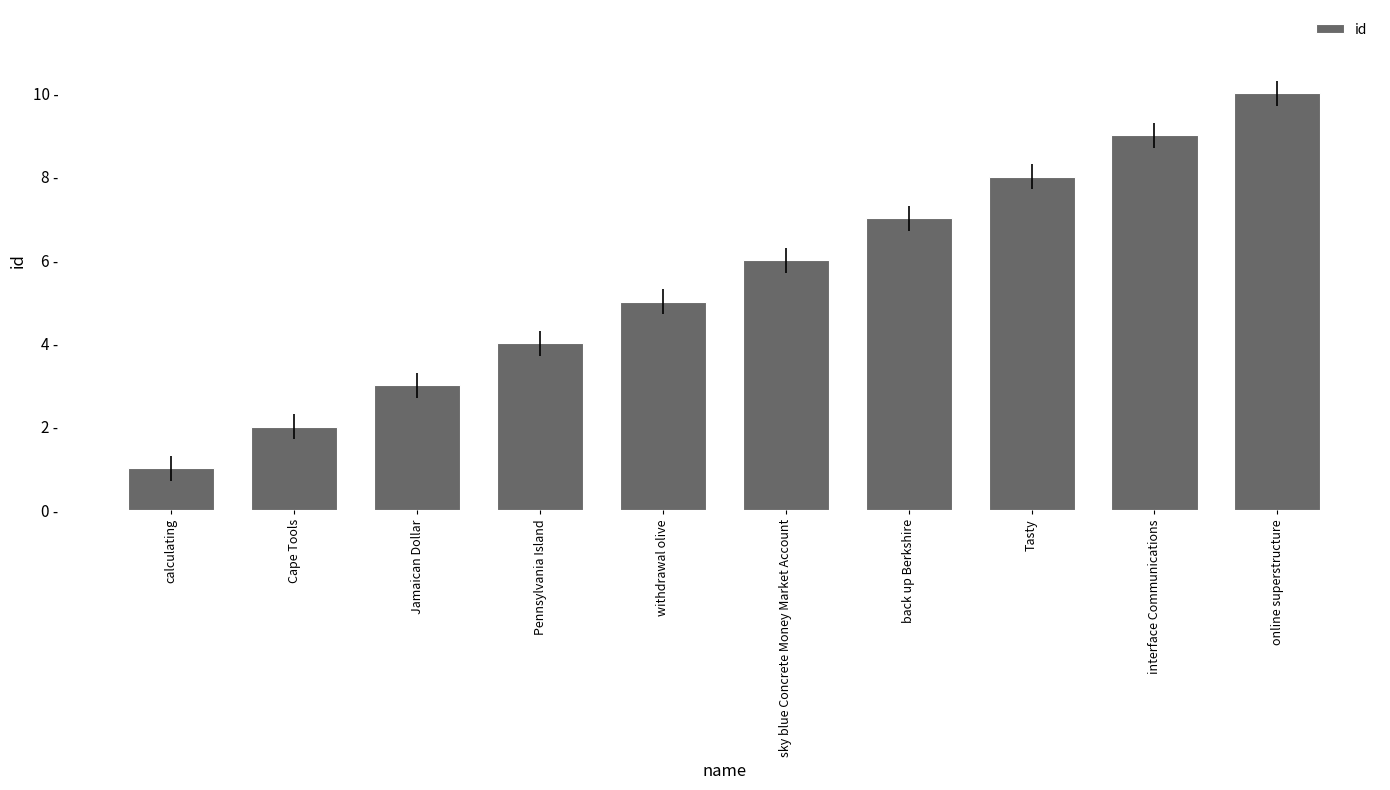

What is the change in value from calculating to interface Communications?

+8